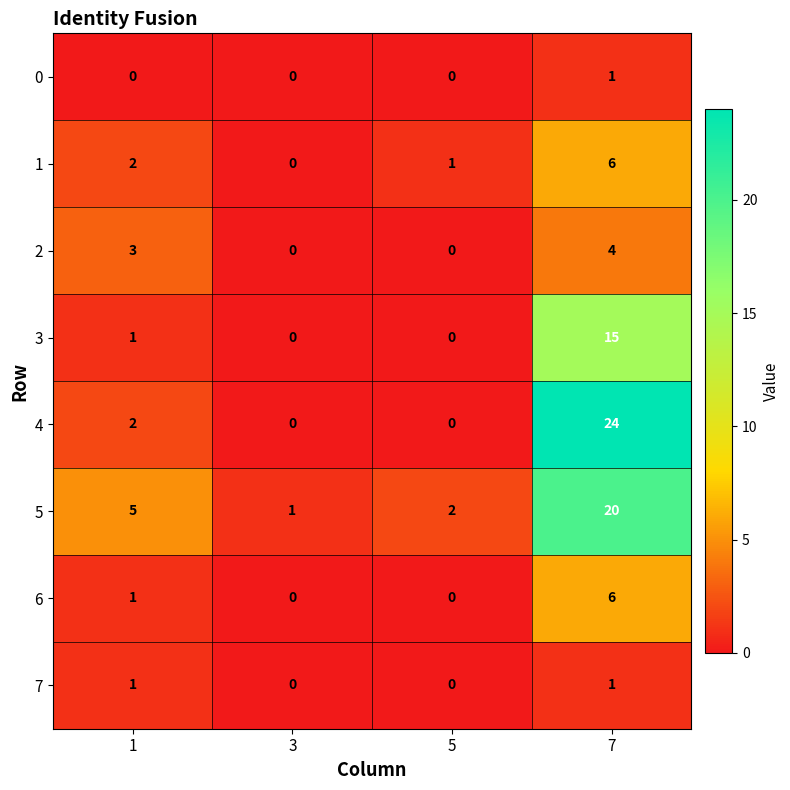

What is the greatest value displayed?

24